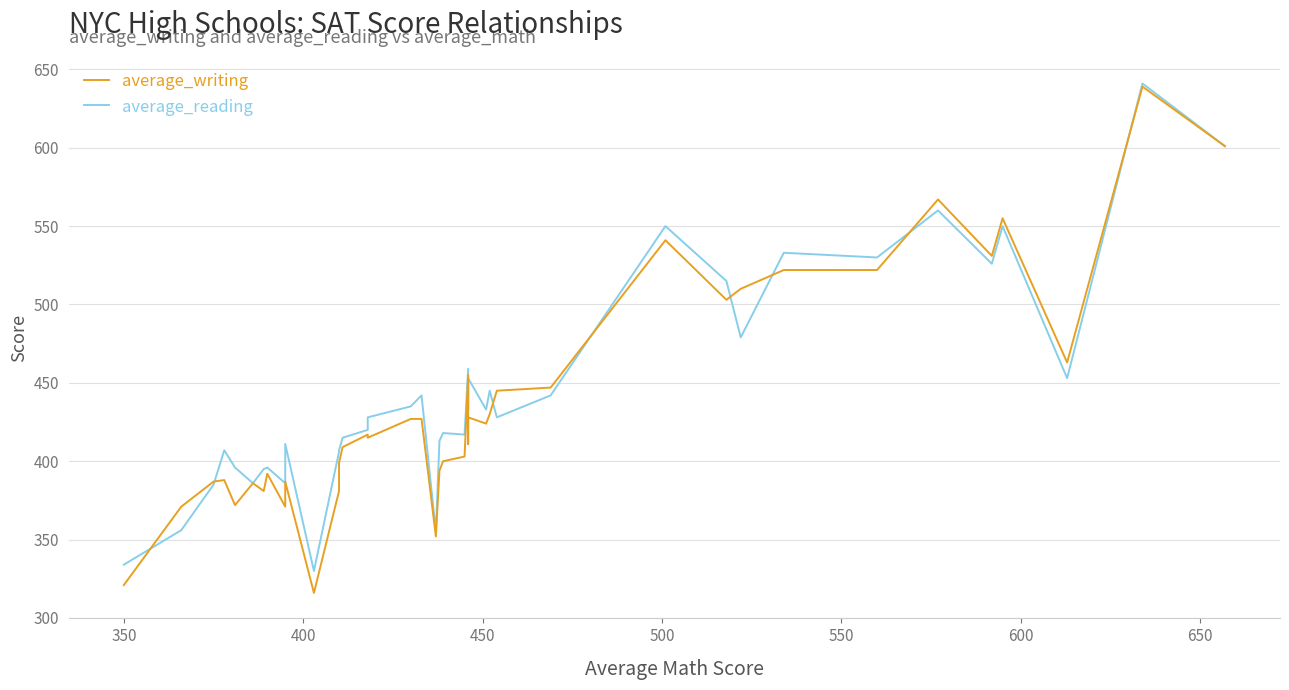

At how many categories does at least one series exceed 494?

10